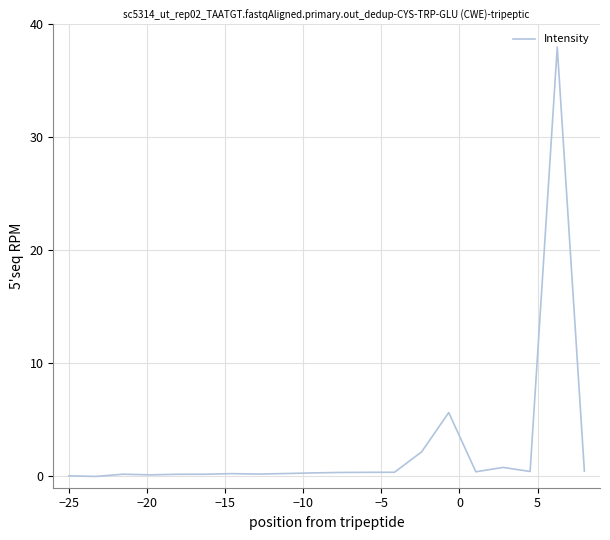

What is the difference between the maximum and minimum values?

38.0